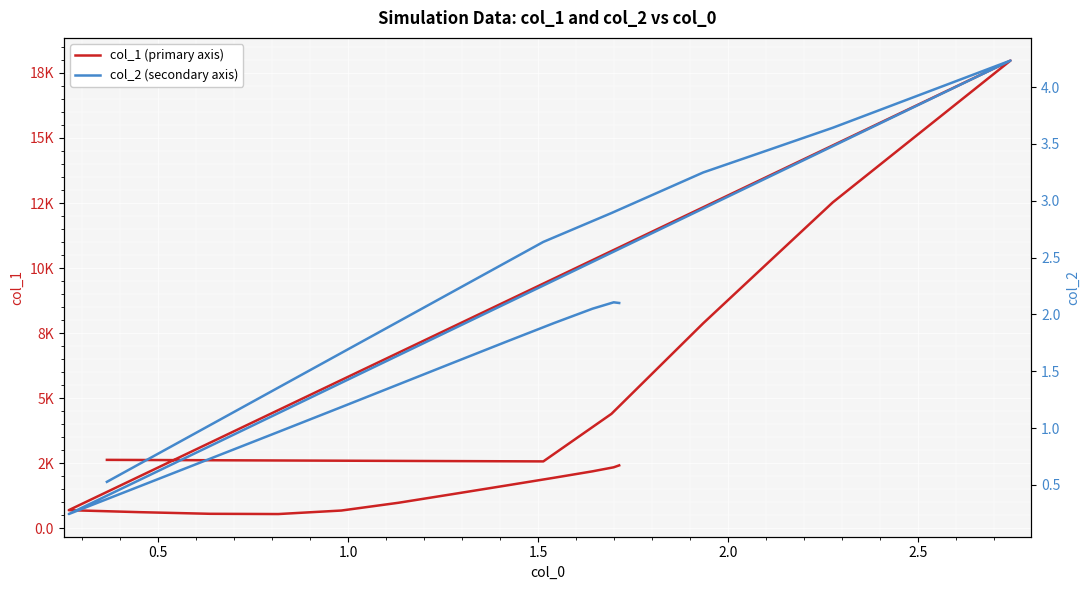

What position from the left is 2.0?

5